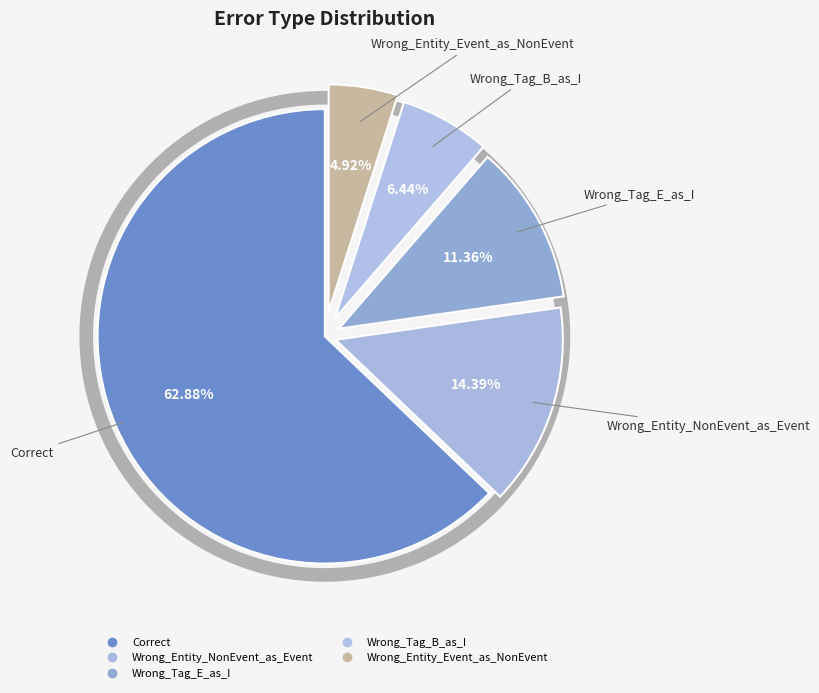

To the nearest percent, what portion does Correct represent?

63%